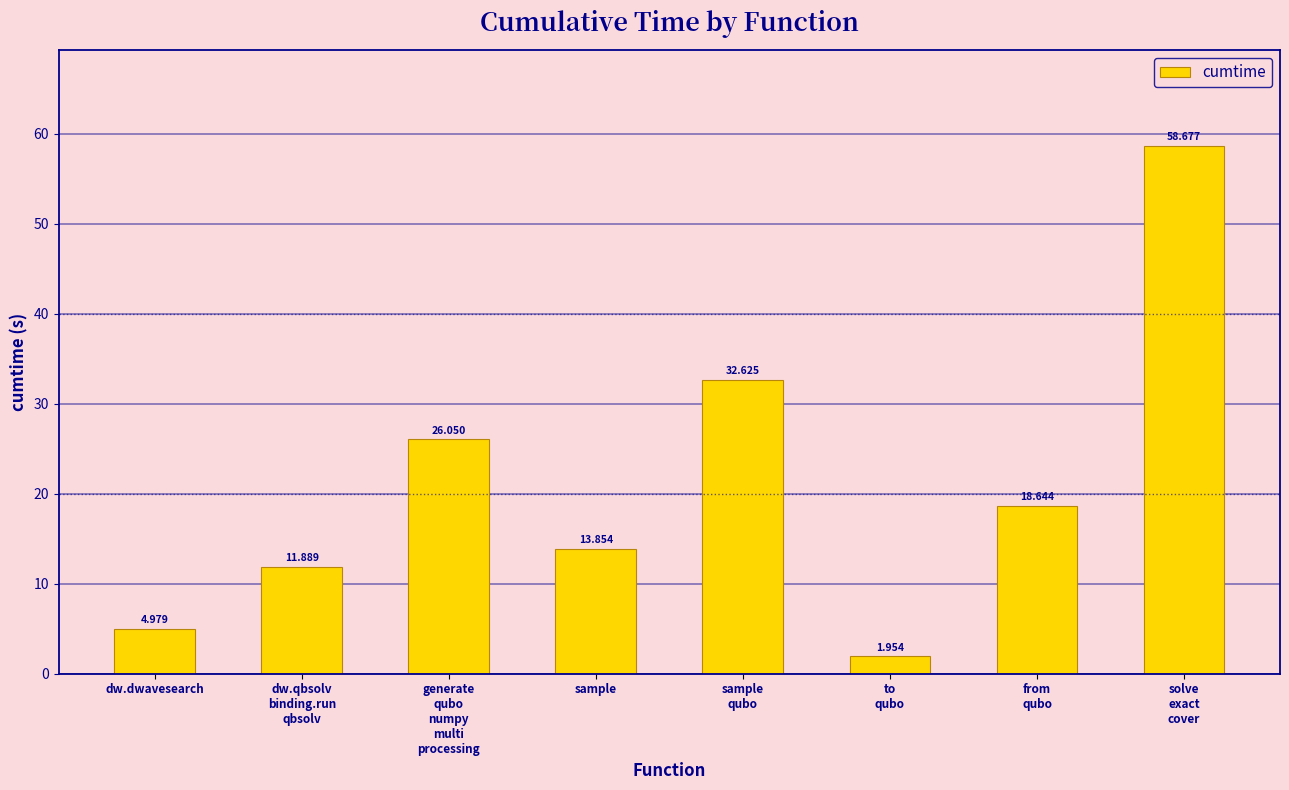

What is the approximate value at sample
qubo?

32.6